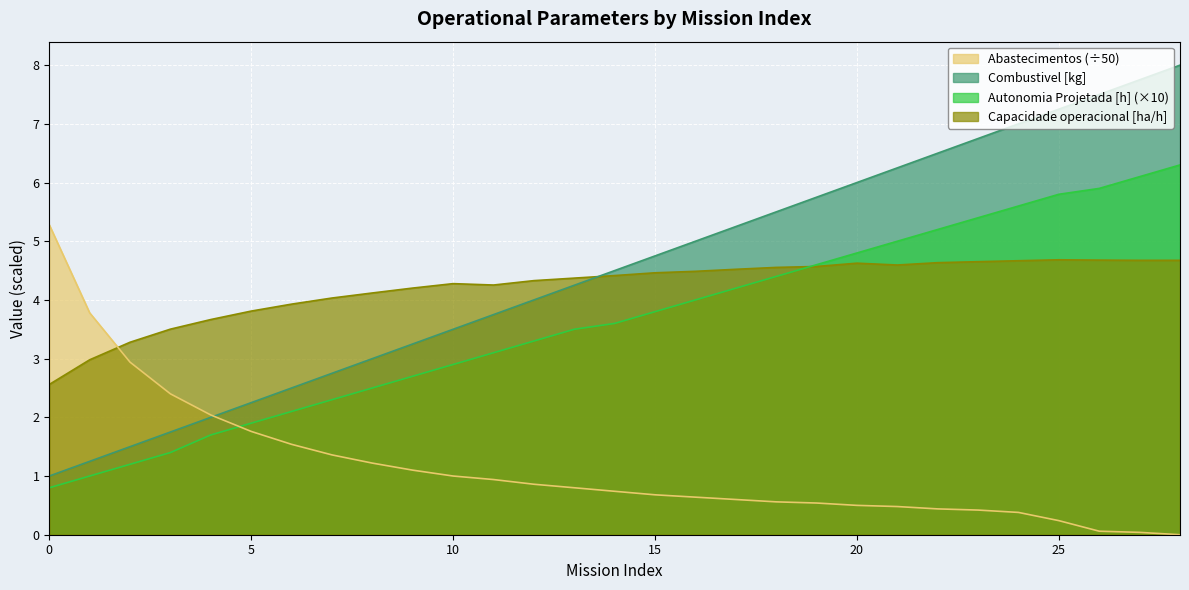

At how many categories does at least one series exceed 0?

29